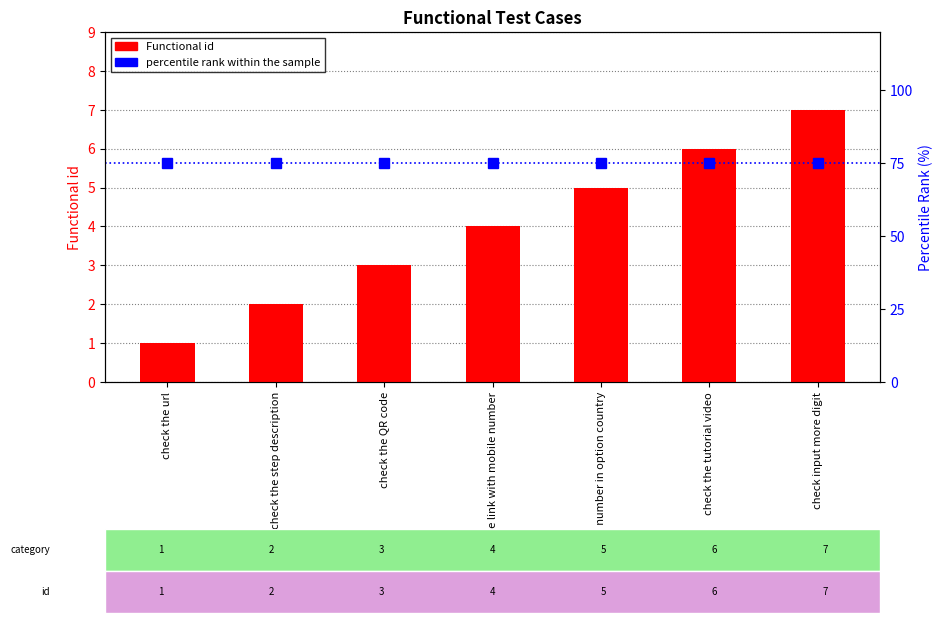

Rank the series by their maximum value, from highest to lowest.

percentile rank within the sample, Functional id